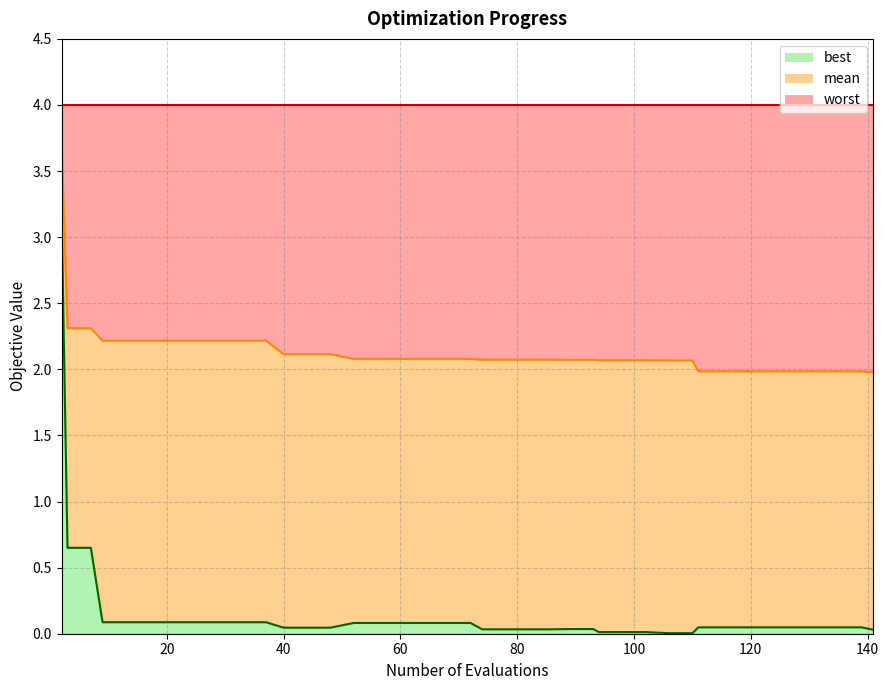

Which series has the largest range (max minus min)?

best